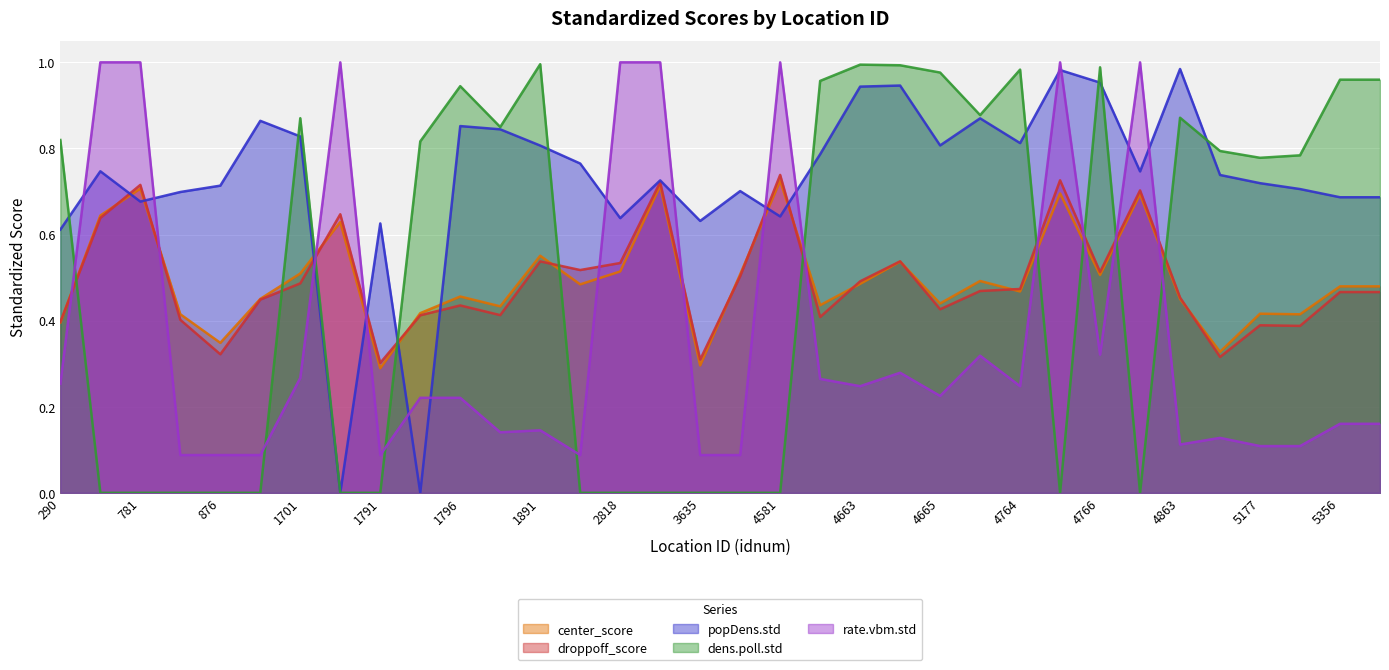

Does the chart display data point markers on the line(s)?

No